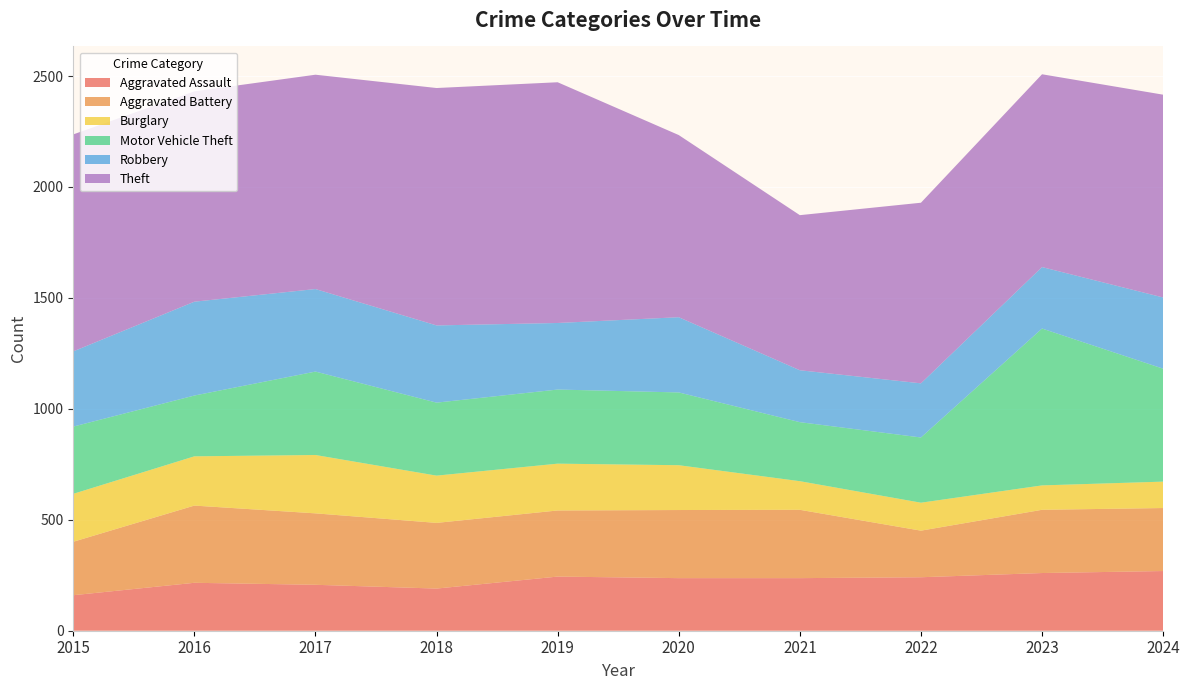

Reading left to right, what are all the values shown in this chart?

Aggravated Assault: 2015=160	2016=216	2017=207	2018=190	2019=244	2020=237	2021=237	2022=241	2023=260	2024=269
Aggravated Battery: 2015=241	2016=348	2017=322	2018=296	2019=298	2020=307	2021=308	2022=210	2023=285	2024=284
Burglary: 2015=216	2016=222	2017=263	2018=213	2019=211	2020=202	2021=129	2022=126	2023=110	2024=119
Motor Vehicle Theft: 2015=303	2016=274	2017=376	2018=329	2019=334	2020=328	2021=266	2022=294	2023=707	2024=509
Robbery: 2015=339	2016=423	2017=372	2018=348	2019=300	2020=339	2021=234	2022=244	2023=277	2024=321
Theft: 2015=978	2016=948	2017=966	2018=1070	2019=1085	2020=821	2021=699	2022=814	2023=869	2024=914